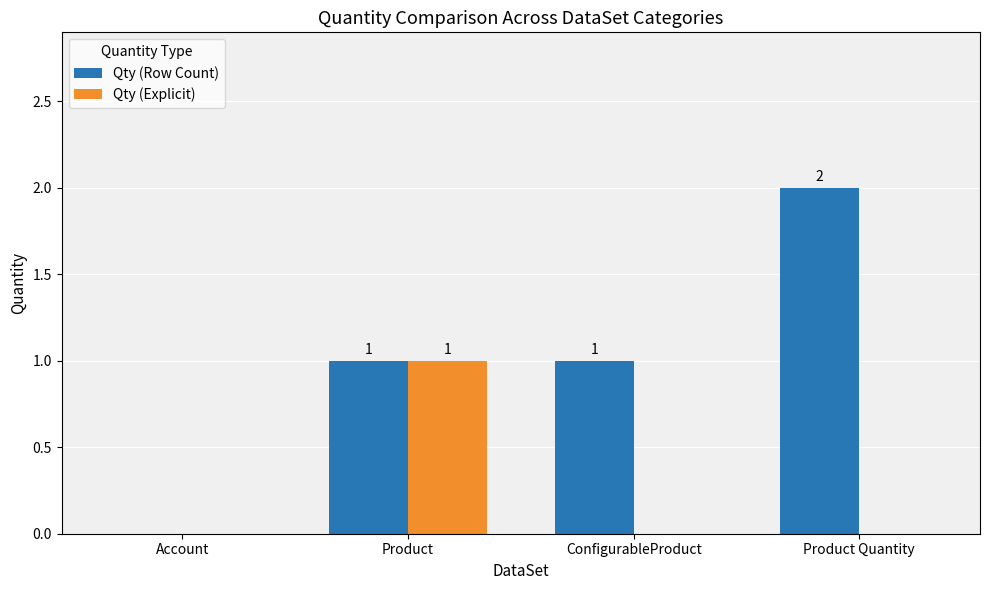

The Qty (Explicit) series shows 0 at Product Quantity. True or false?

True